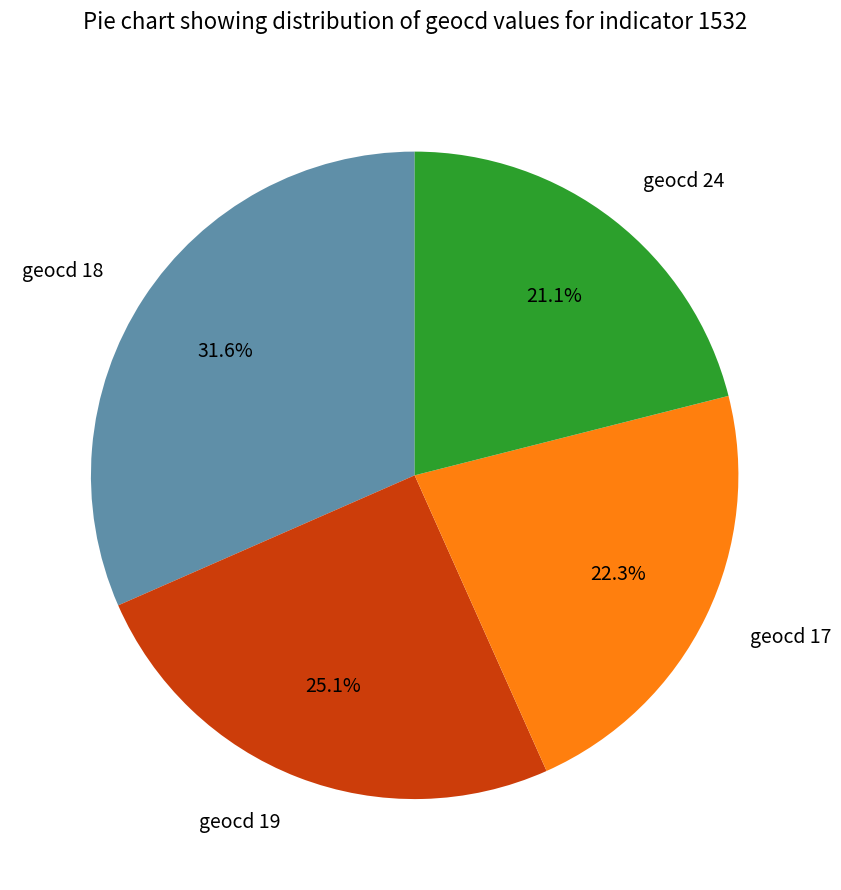

How much of the chart is everything except geocd 17?

77.7%